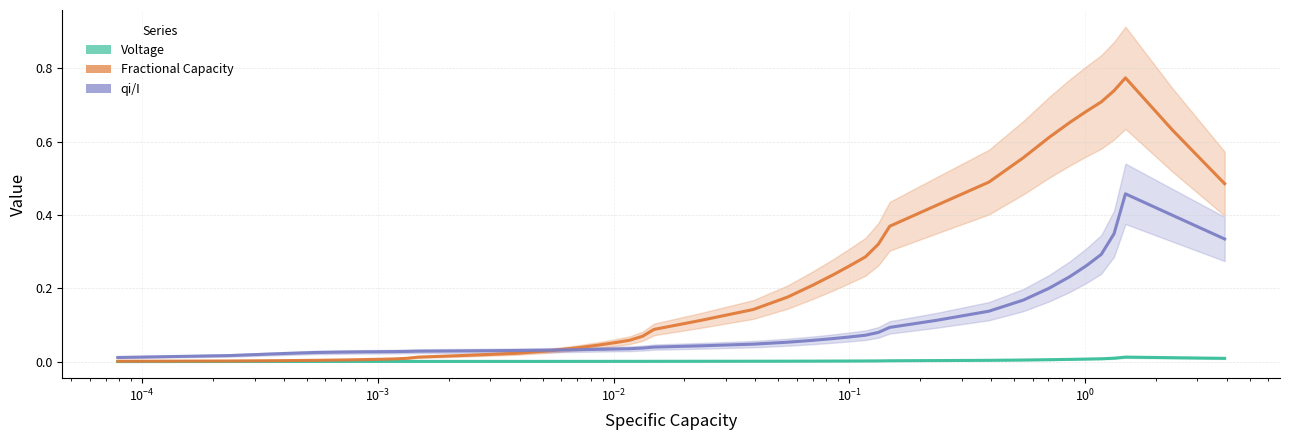

How many distinct data groups are displayed?

3